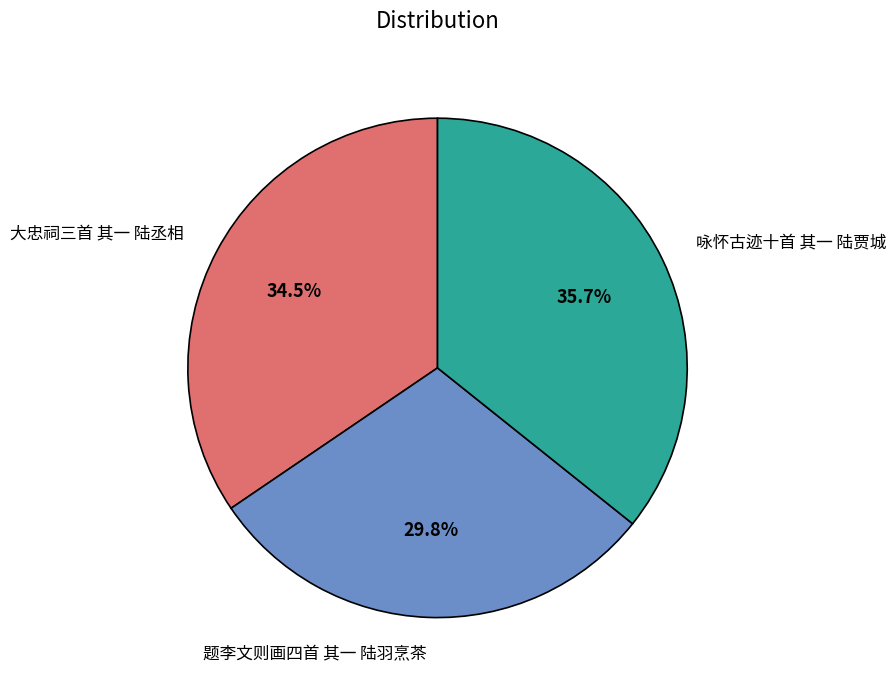

What is the largest slice in the pie chart?

咏怀古迹十首 其一 陆贾城